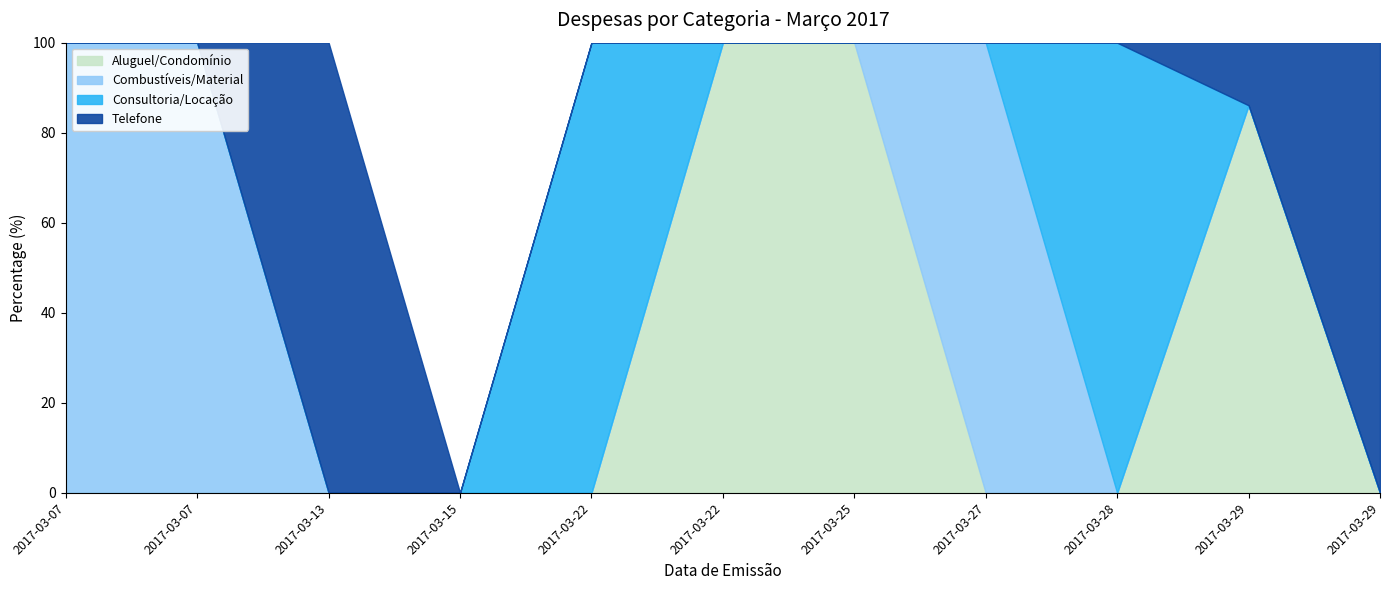

At which label does Consultoria/Locação reach its minimum?

2017-03-07